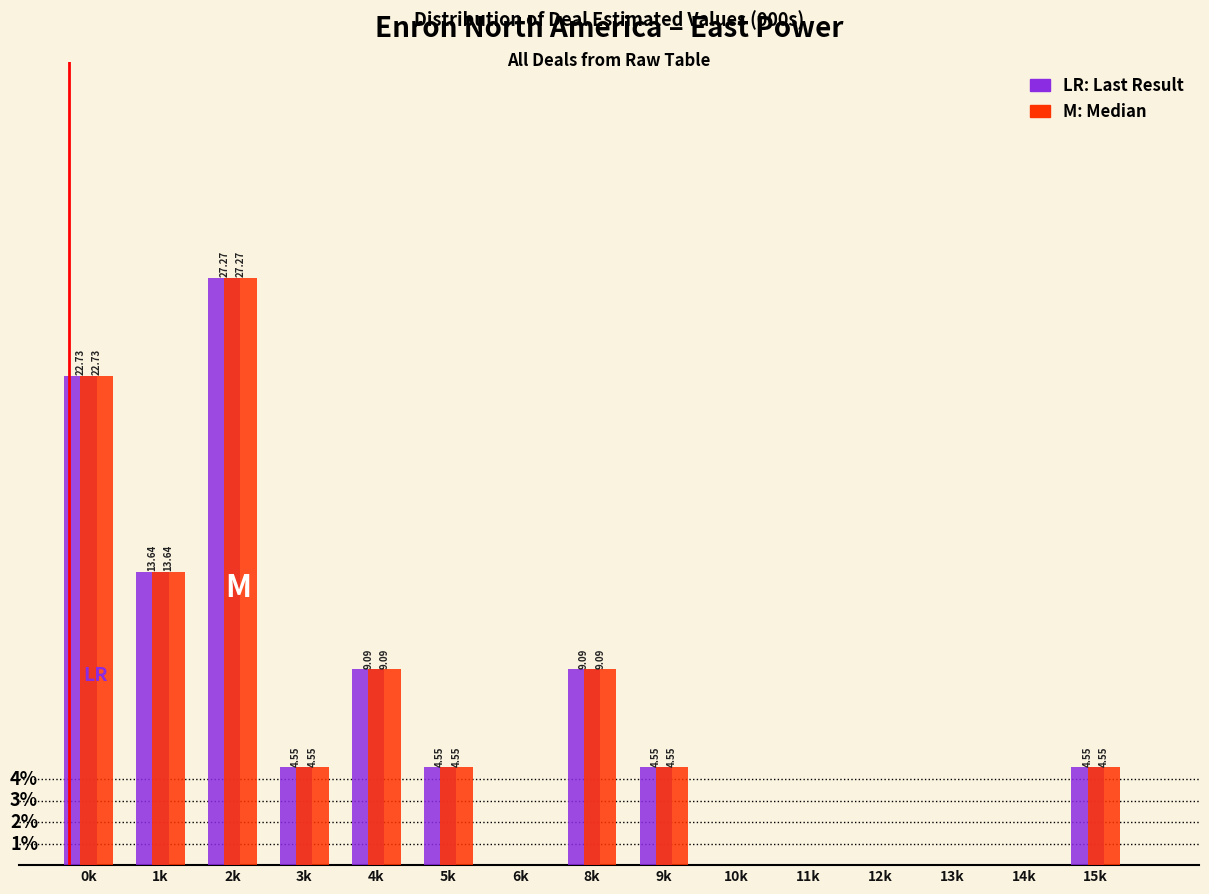

At which category is the sum across all series the highest?

2k